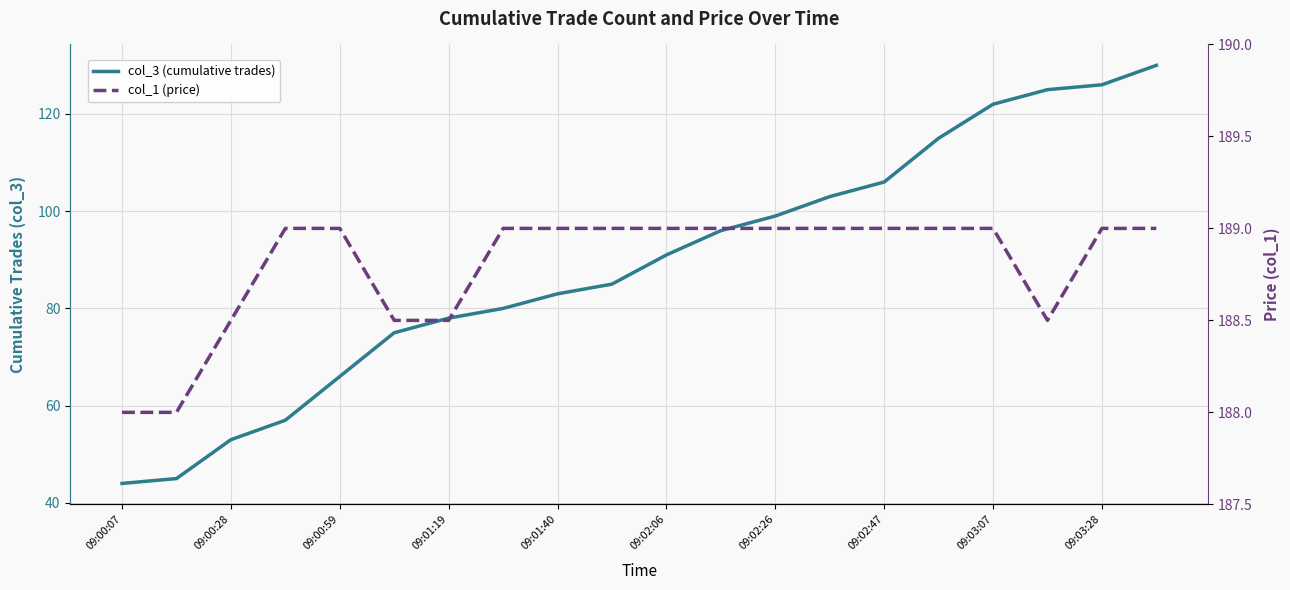

Is this an area chart (filled region under the line)?

No